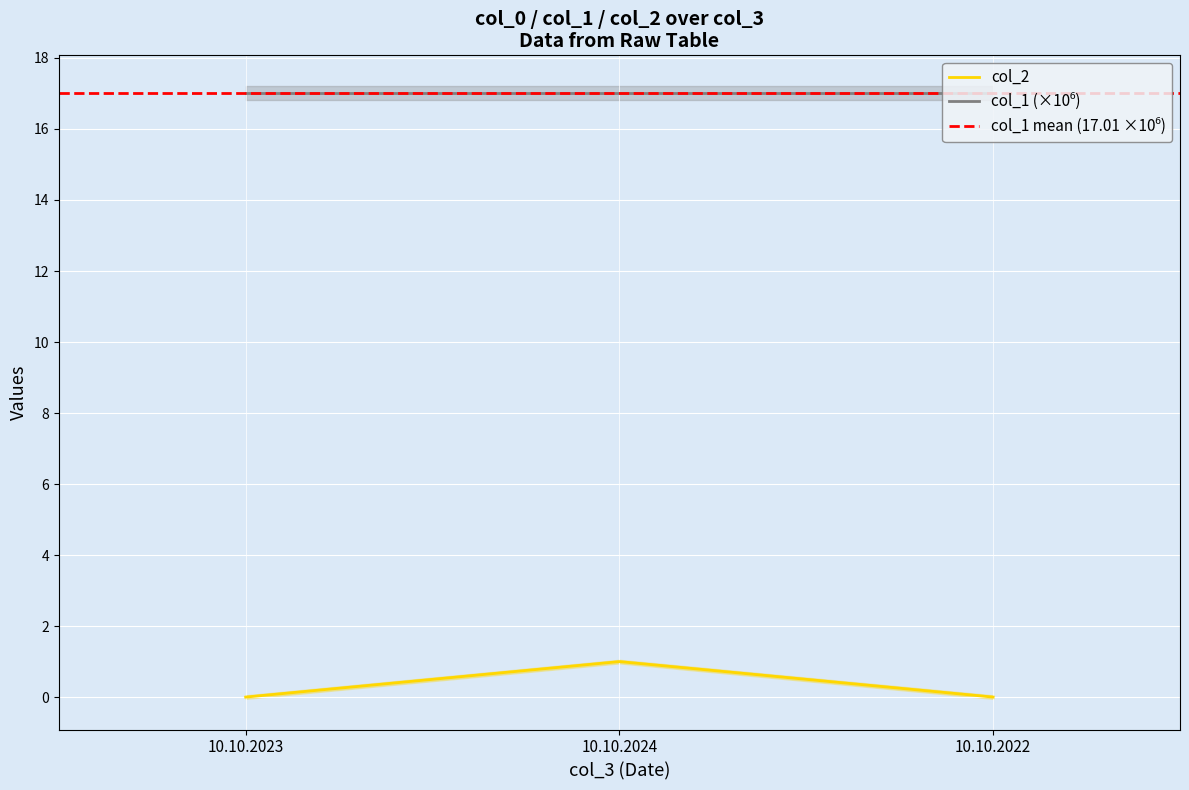

What is the label of the 1st point from the left?

10.10.2023